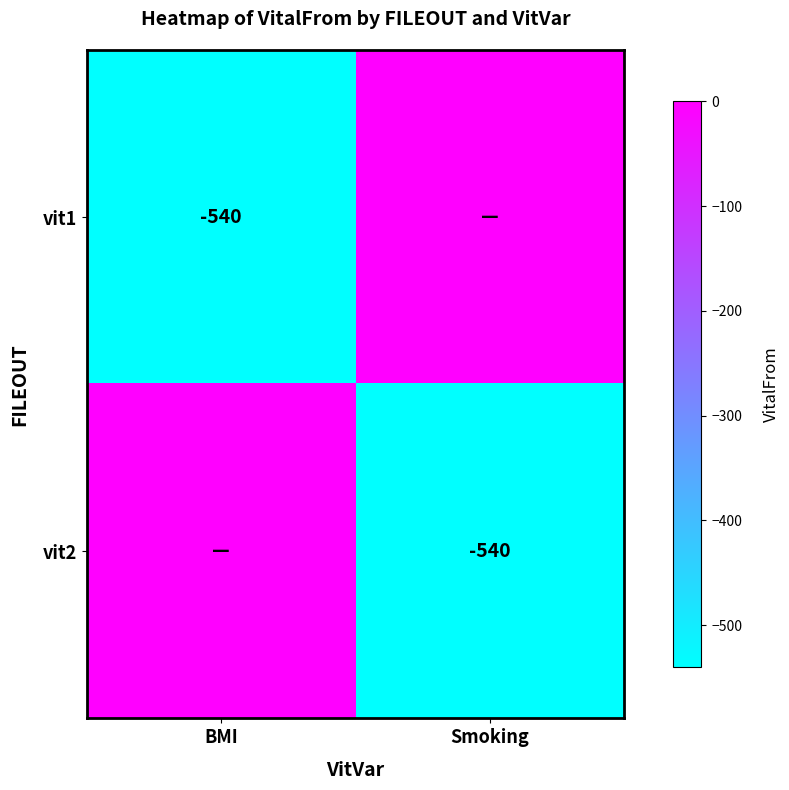

Is it true that vit2 equals -837 at Smoking?

False